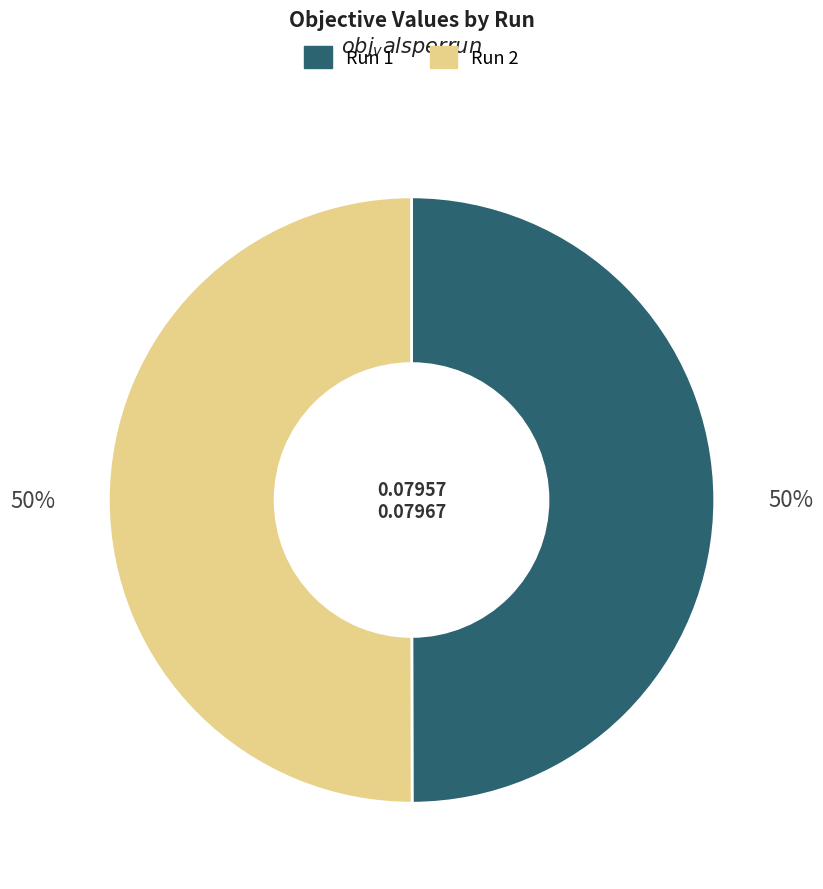

What percentage is the Run 1 slice, to the nearest percent?

50%